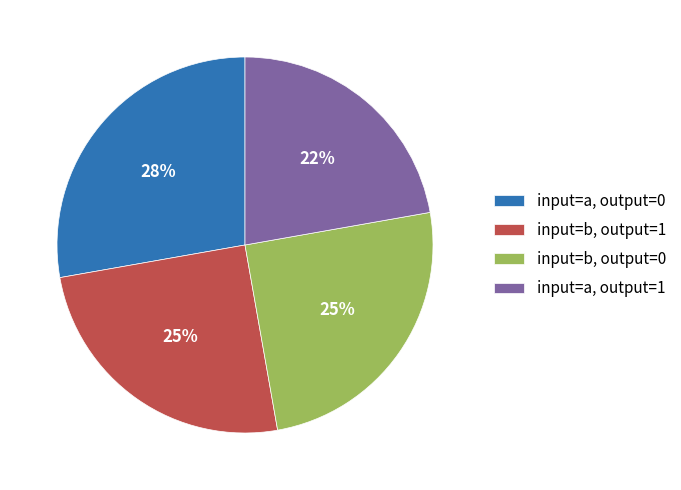

Do input=a, output=0 and input=b, output=1 together represent more than half of the pie?

Yes